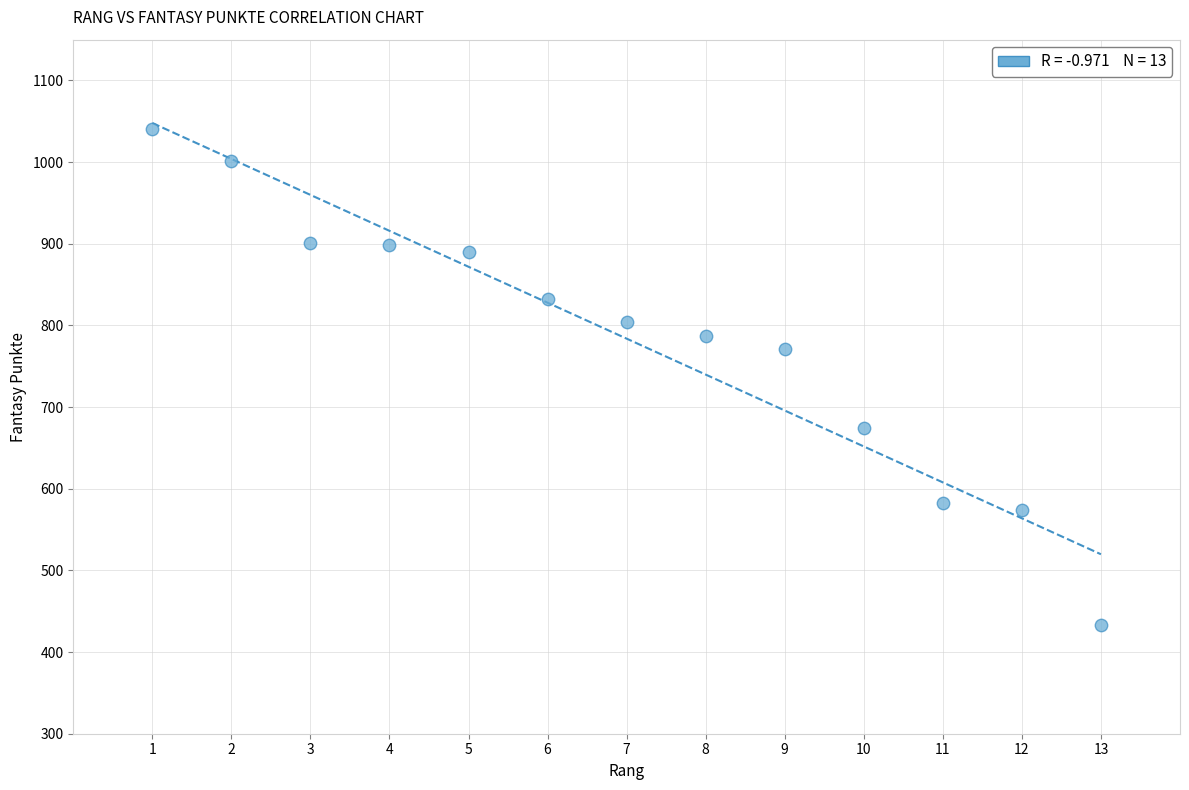

What Y value in the scatter plot is closest to 736?

771